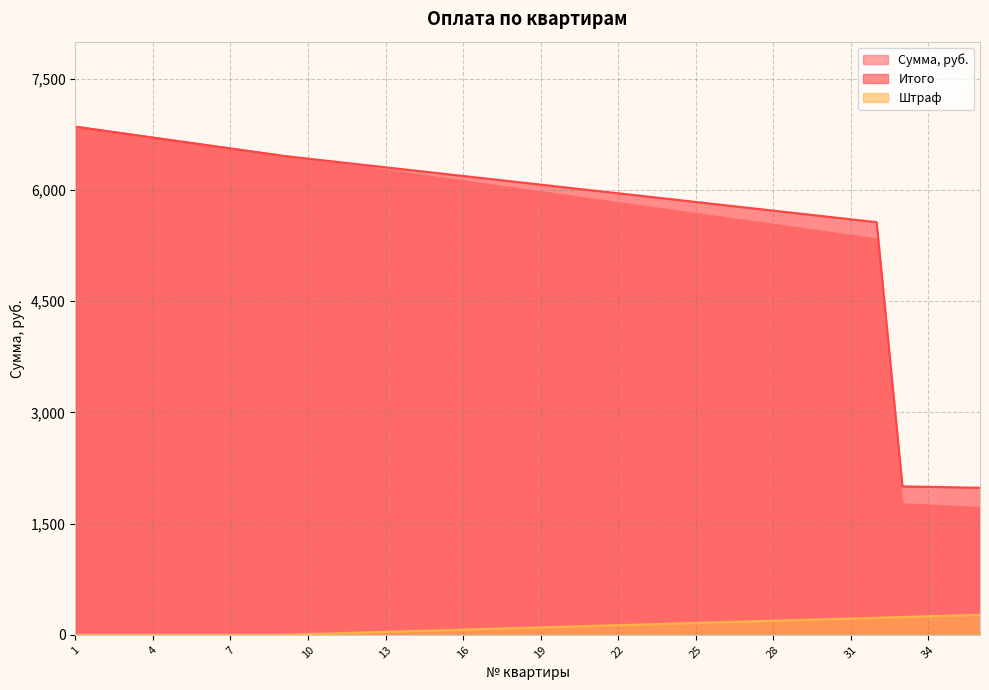

How many data points does each series have?

36